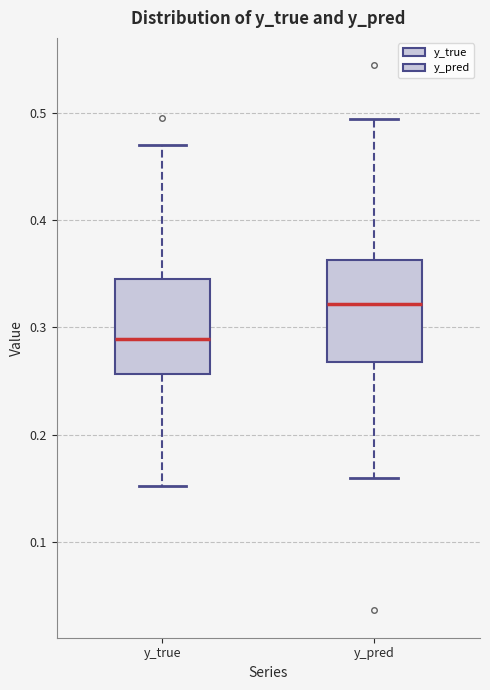

Reading left to right, read every box against the y-axis: the position of its median line, the range the box covers, and the ends of its whiskers. The values are not printed on the chart, so give them approximately, as read against the axis.

y_true: median 0.29, box 0.26 to 0.35, whiskers 0.15 to 0.47
y_pred: median 0.32, box 0.27 to 0.36, whiskers 0.16 to 0.49